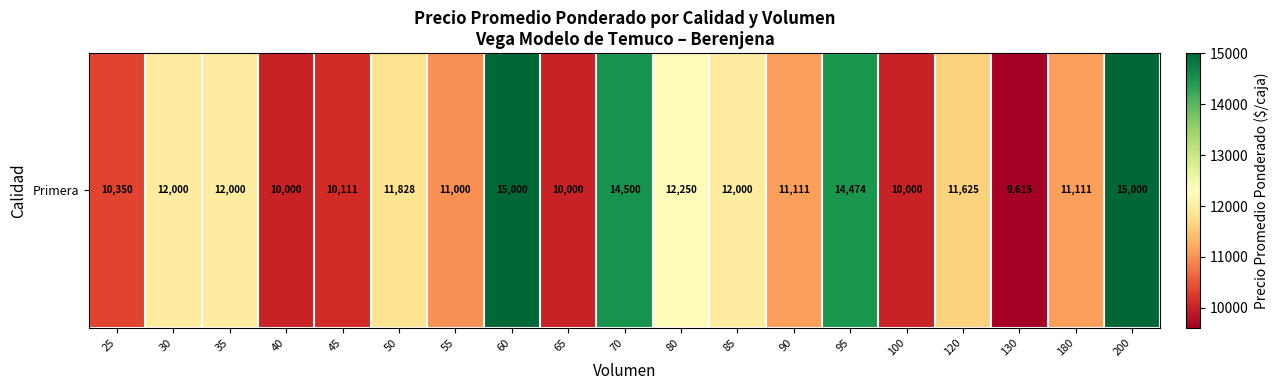

Reading left to right, what are all the values shown in this chart?

10350.0	12000.0	12000.0	10000.0	10111.2	11828.6	11000.0	15000.0	10000.0	14500.0	12250.0	12000.0	11111.0	14474.0	10000.0	11625.0	9615.0	11111.0	15000.0